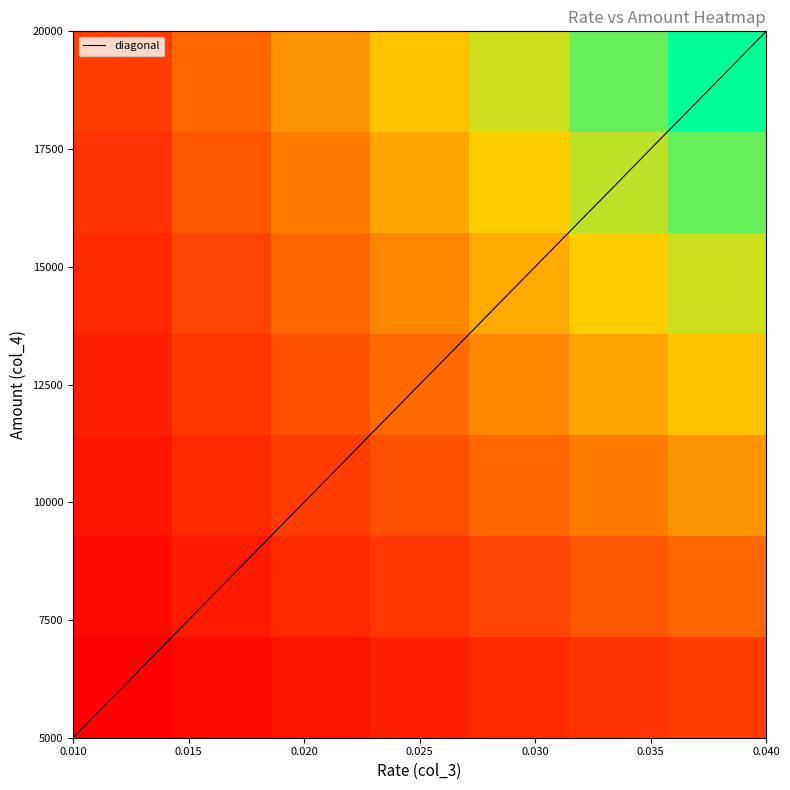

What is the highest value of the diagonal series?

20000.0